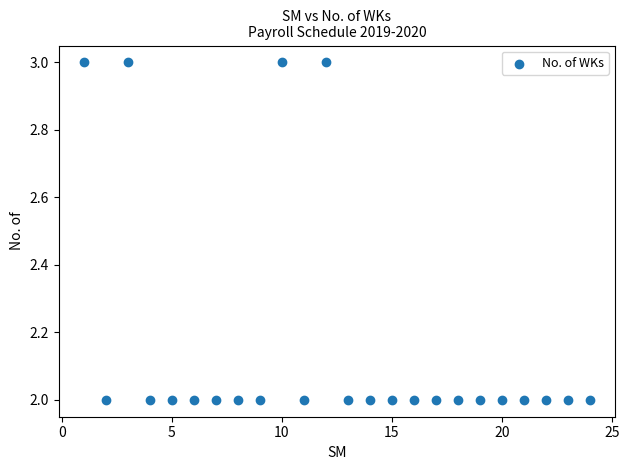

What is the range of X values (max minus min)?

23